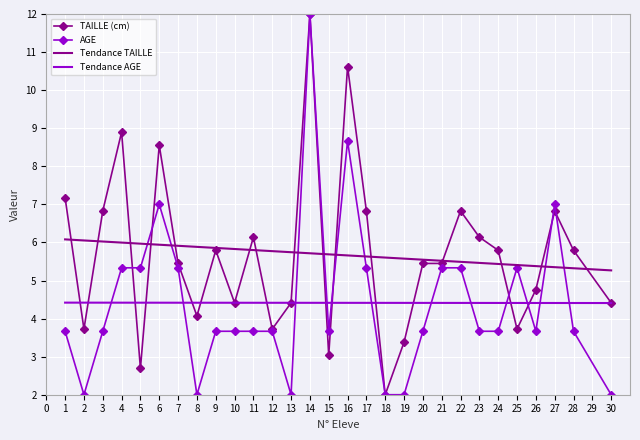

What is the approximate value of AGE at 8?

2.0